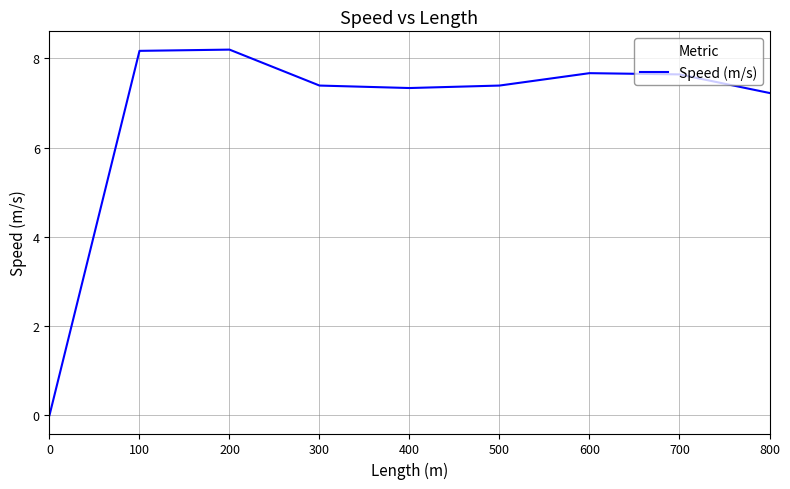

True or false: the data shows 11.9 at 300.

False